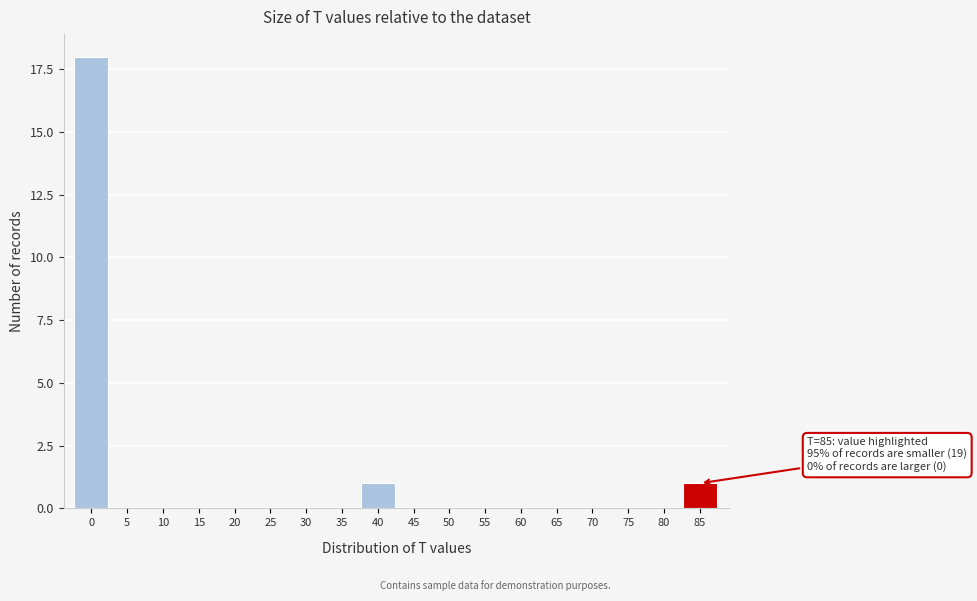

Reading left to right, list all the values displayed in this chart.

0=18	5=0	10=0	15=0	20=0	25=0	30=0	35=0	40=1	45=0	50=0	55=0	60=0	65=0	70=0	75=0	80=0	85=1